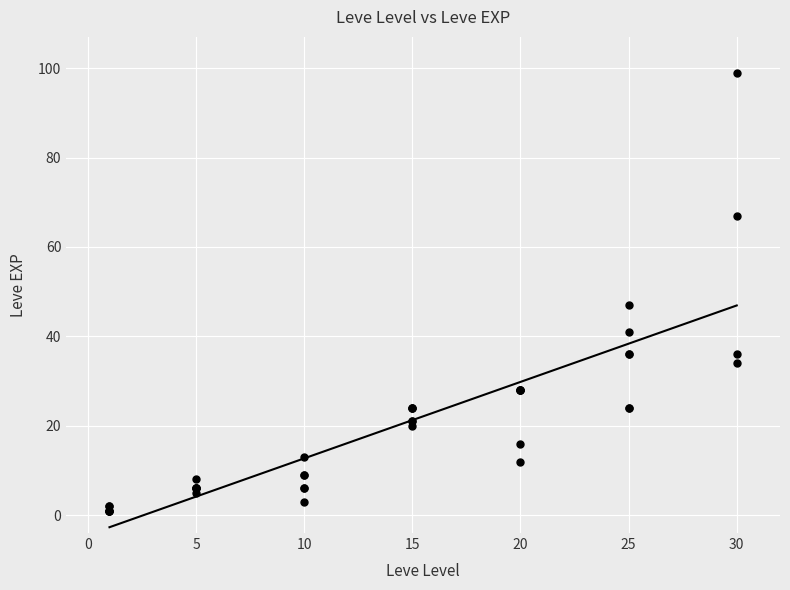

What Y value in the scatter plot is closest to 50?

47